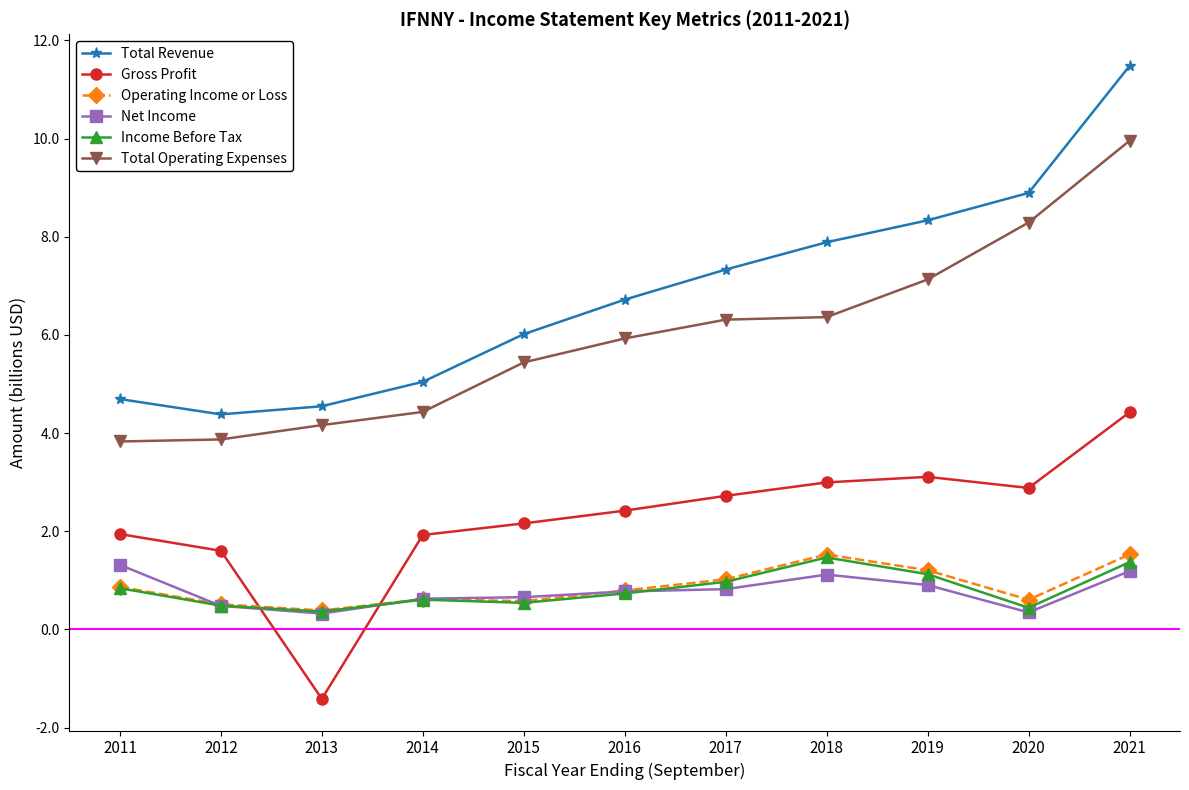

Which series has the widest spread of values?

Total Revenue